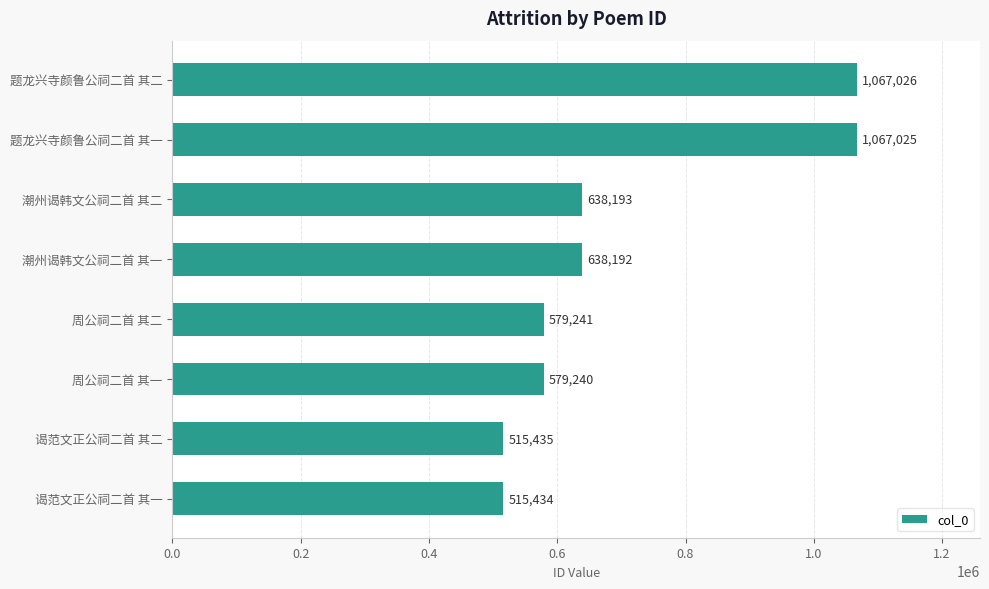

Reading top to bottom, list all the values displayed in this chart.

题龙兴寺颜鲁公祠二首 其二=1067026	题龙兴寺颜鲁公祠二首 其一=1067025	潮州谒韩文公祠二首 其二=638193	潮州谒韩文公祠二首 其一=638192	周公祠二首 其二=579241	周公祠二首 其一=579240	谒范文正公祠二首 其二=515435	谒范文正公祠二首 其一=515434